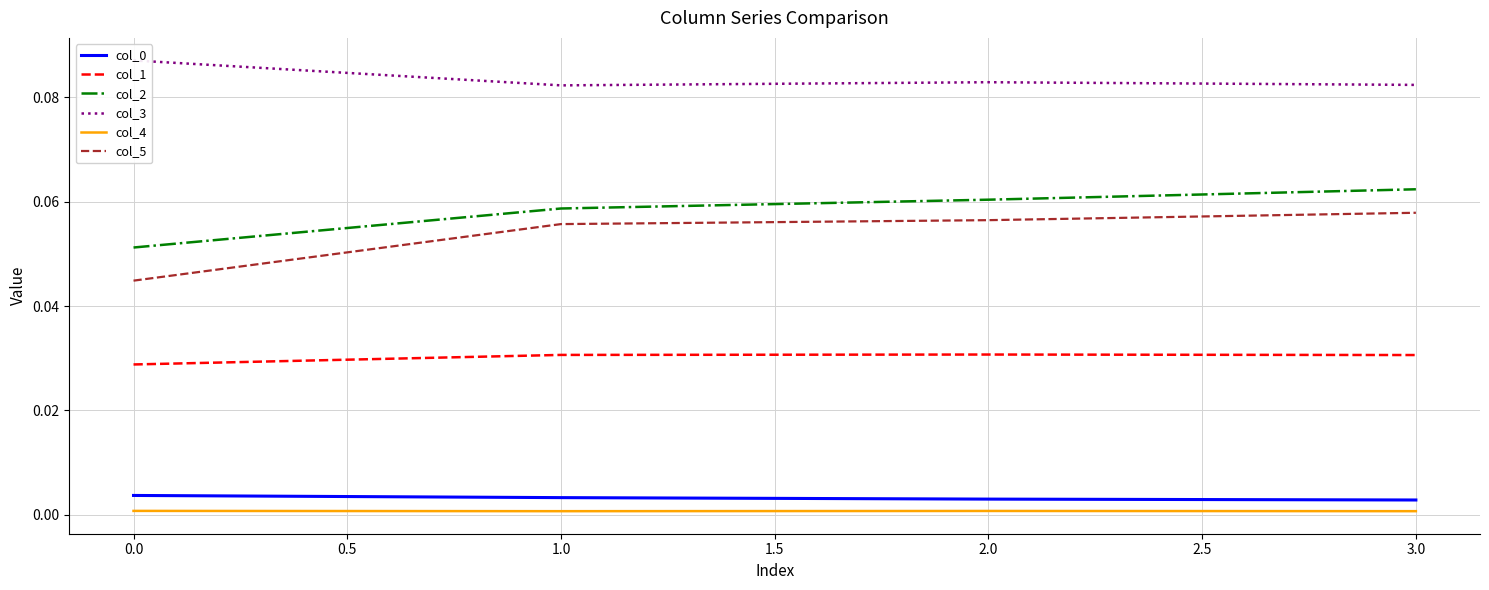

True or false: col_1 and col_4 cross at least once.

False